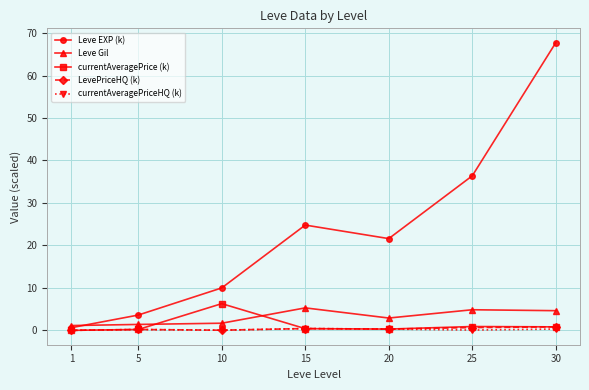

True or false: currentAveragePrice (k) has more than 2 interior local peaks.

False